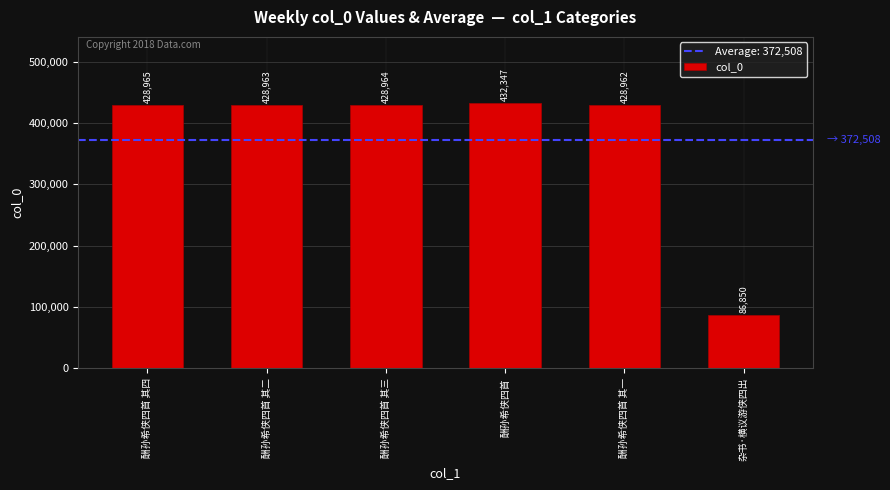

What is the change in value from 酬孙希侠四首 to 酬孙希侠四首 其一?

-3385